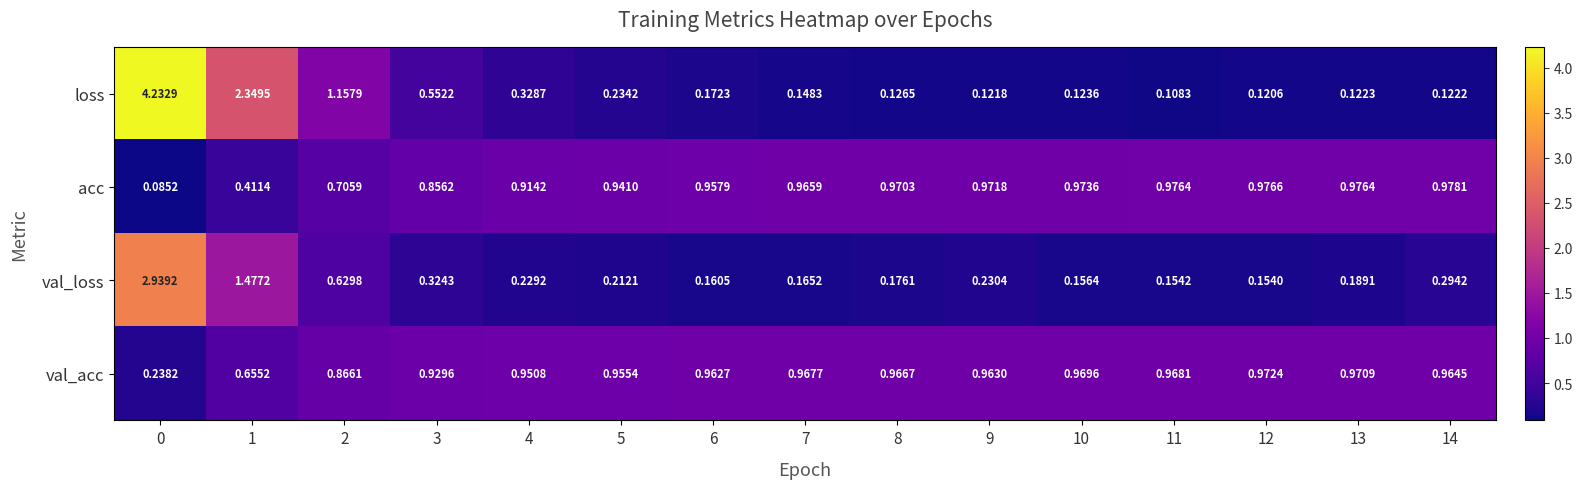

Is the value of val_acc at 2 greater than the value of loss at 14?

Yes